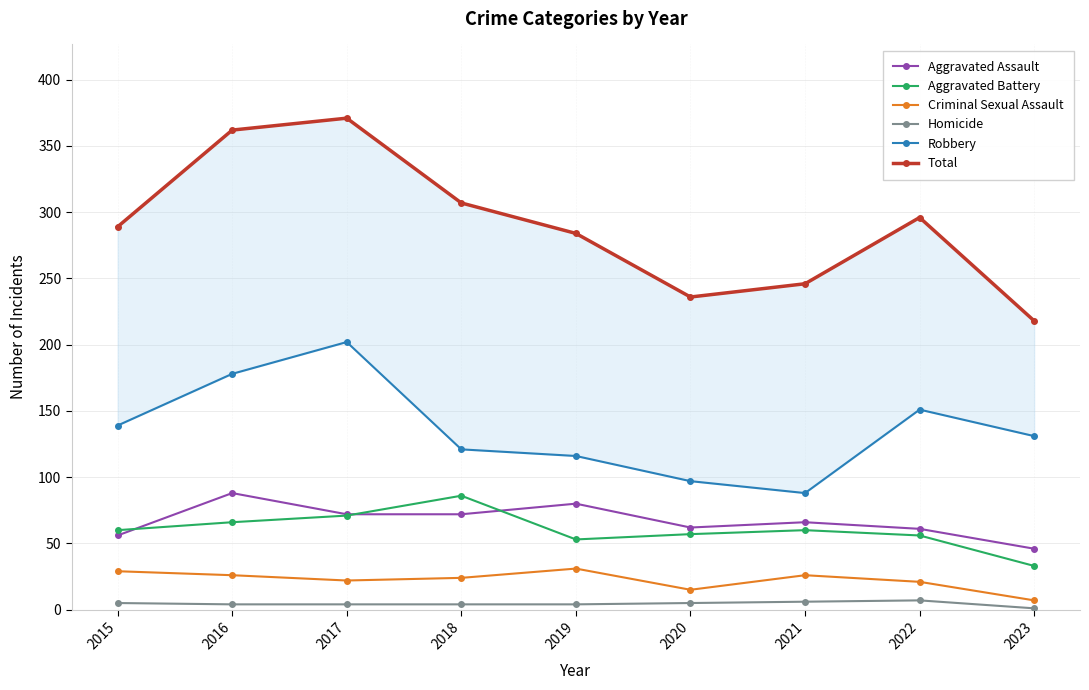

True or false: Aggravated Battery and Total cross at least once.

False